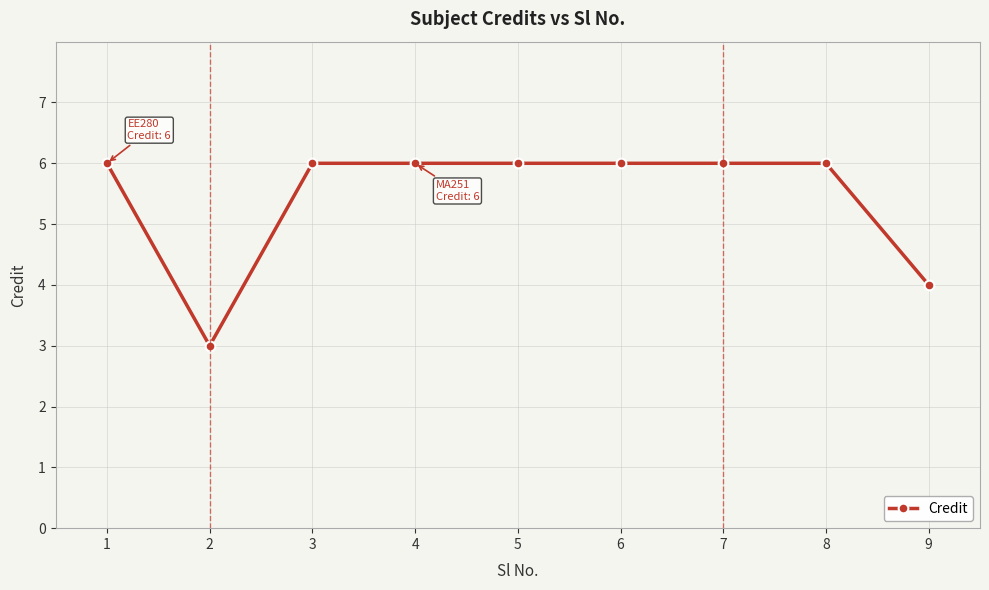

Approximately how many times larger is the value at 4 compared to 3?

1.0